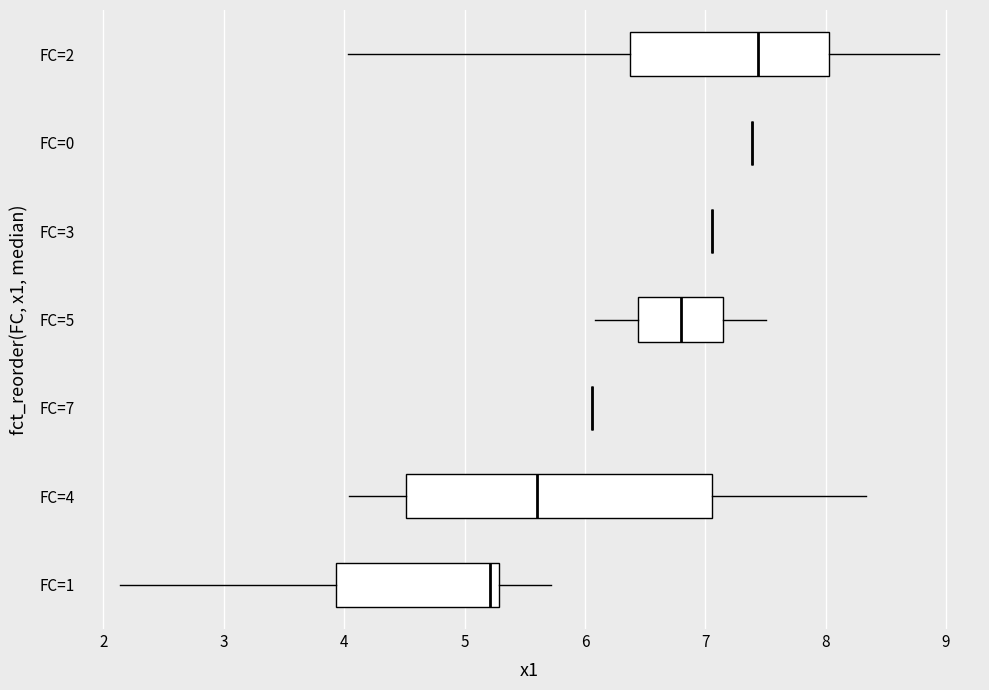

Where does the right whisker of the box for FC=5 end on the x-axis? The values are not printed on the chart, so give them approximately, as read against the axis.

7.5